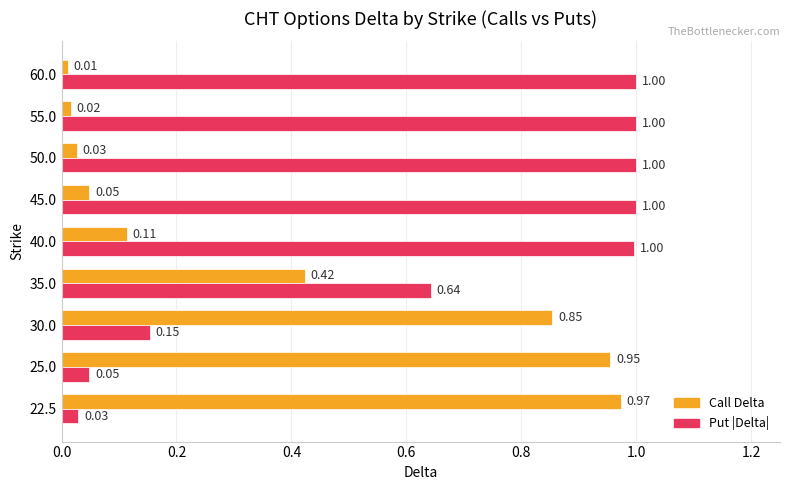

At which category is the sum across all series the highest?

40.0